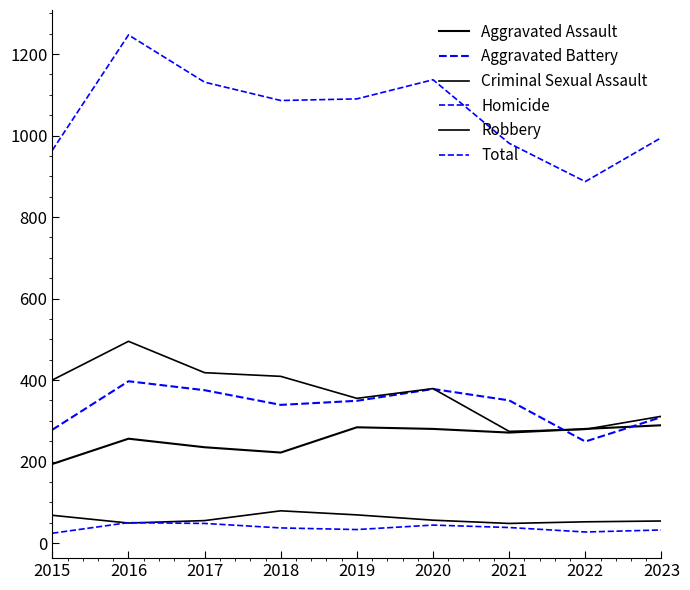

The value of Total at 2019 is 1465. True or false?

False